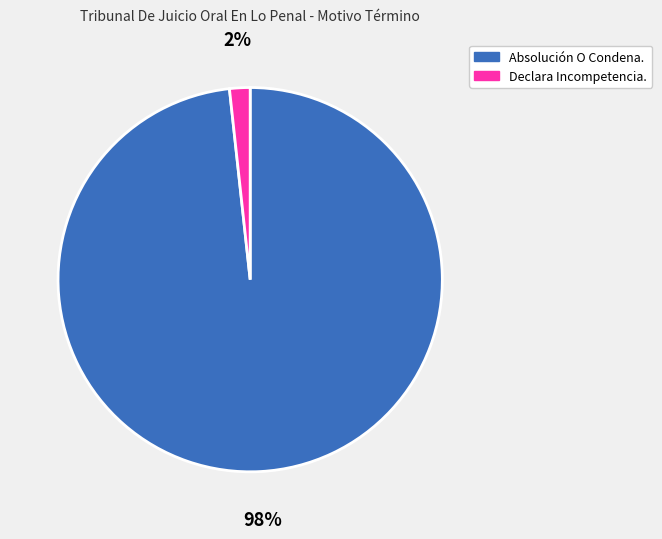

To the nearest percent, what portion does Absolución O Condena. represent?

98%